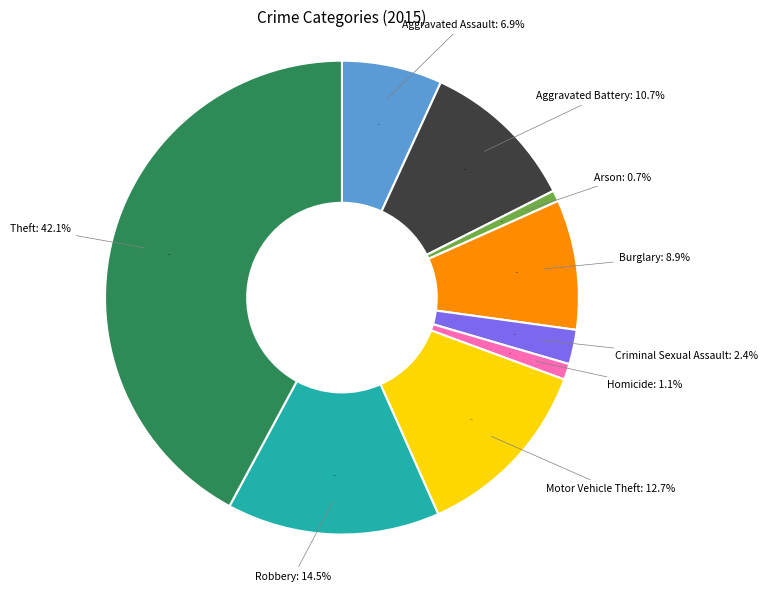

Which slice is the smallest?

Arson